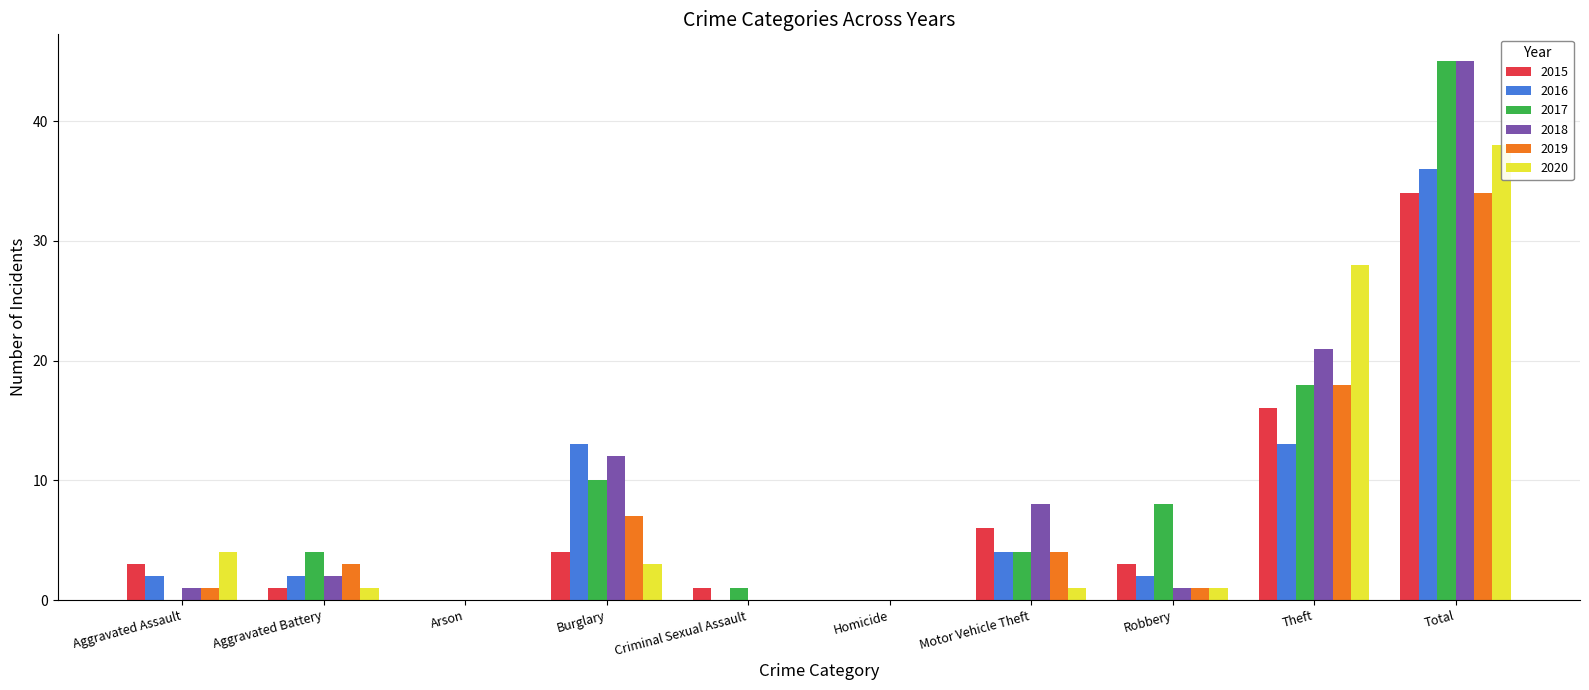

Reading right to left, extract all data points from this chart.

2015: 34	16	3	6	0	1	4	0	1	3
2016: 36	13	2	4	0	0	13	0	2	2
2017: 45	18	8	4	0	1	10	0	4	0
2018: 45	21	1	8	0	0	12	0	2	1
2019: 34	18	1	4	0	0	7	0	3	1
2020: 38	28	1	1	0	0	3	0	1	4